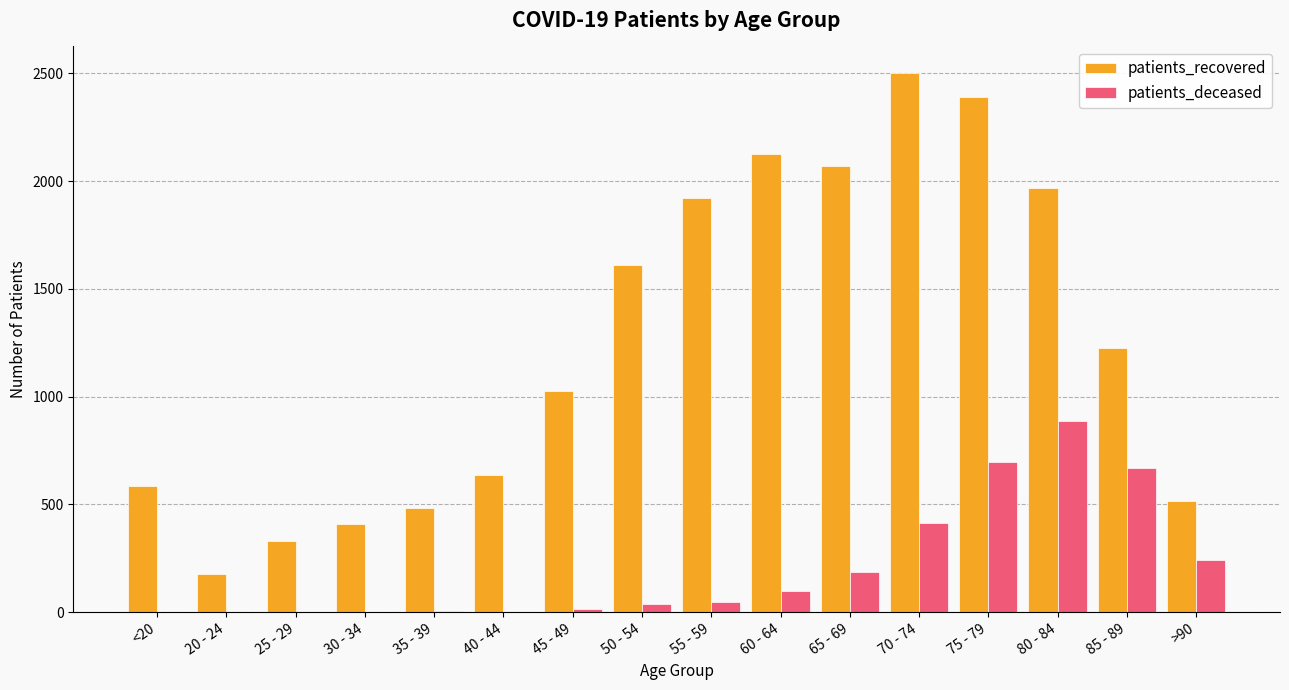

What value does the patients_deceased series have at 70 - 74?

415